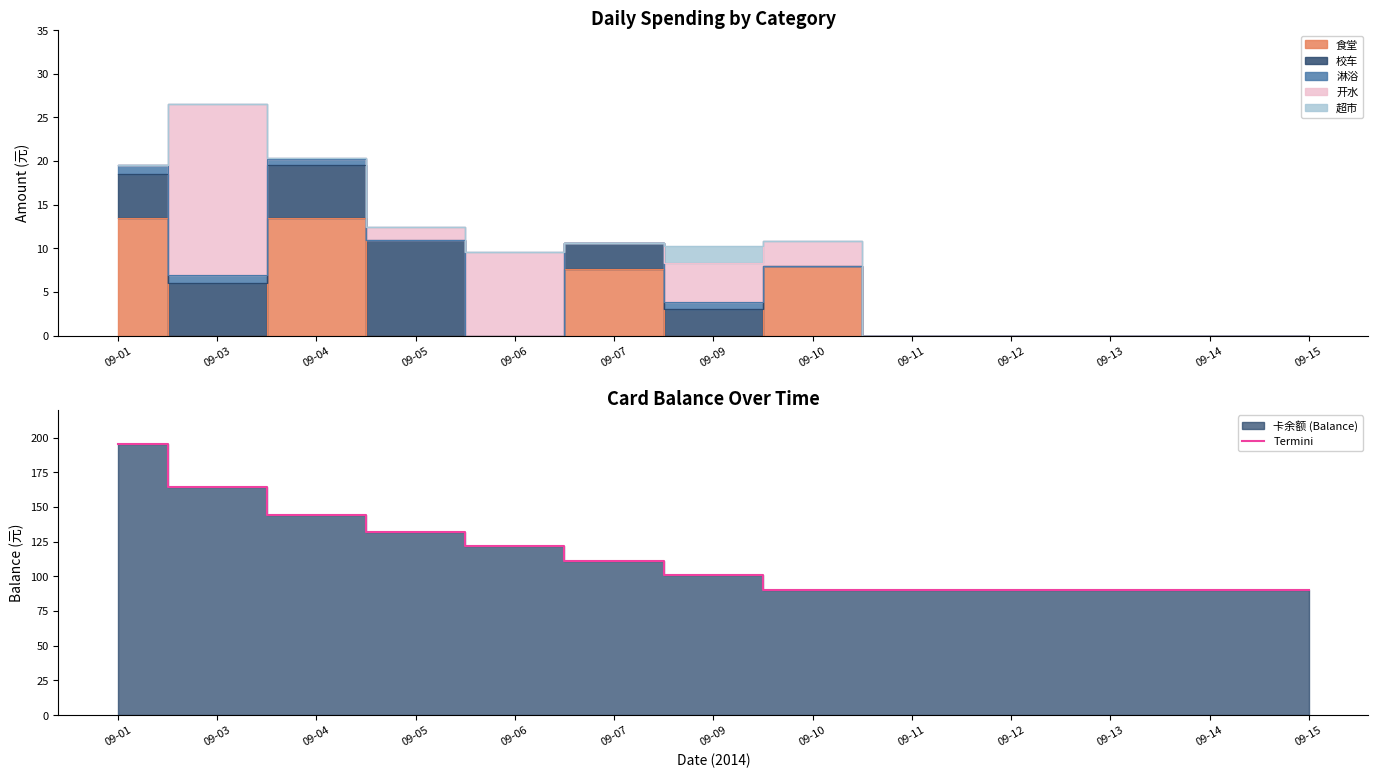

Reading right to left, transcribe all the data shown in this chart.

09-15=90.2	09-14=90.2	09-13=90.2	09-12=90.2	09-11=90.2	09-10=90.2	09-09=101.1	09-07=111.4	09-06=122.0	09-05=131.6	09-04=144.0	09-03=164.4	09-01=195.0